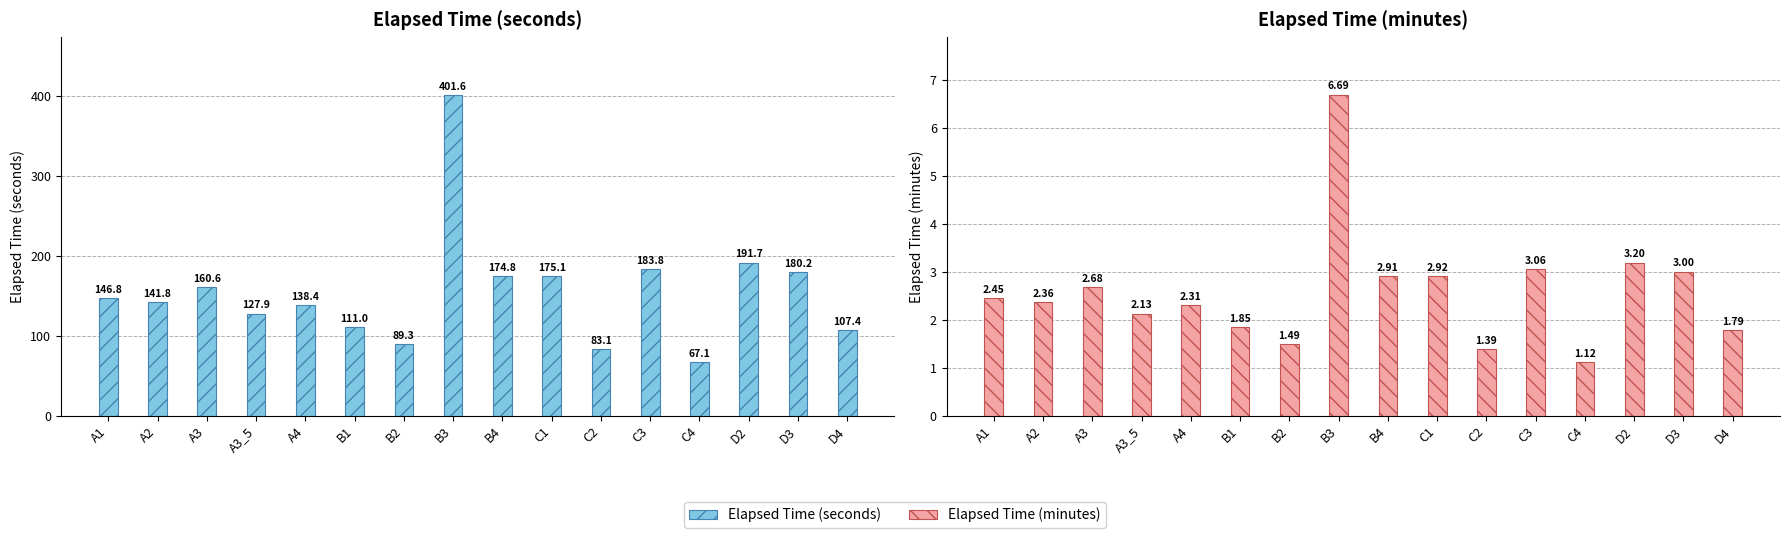

Rank the series by their average value, from lowest to highest.

Elapsed Time (minutes), Elapsed Time (seconds)